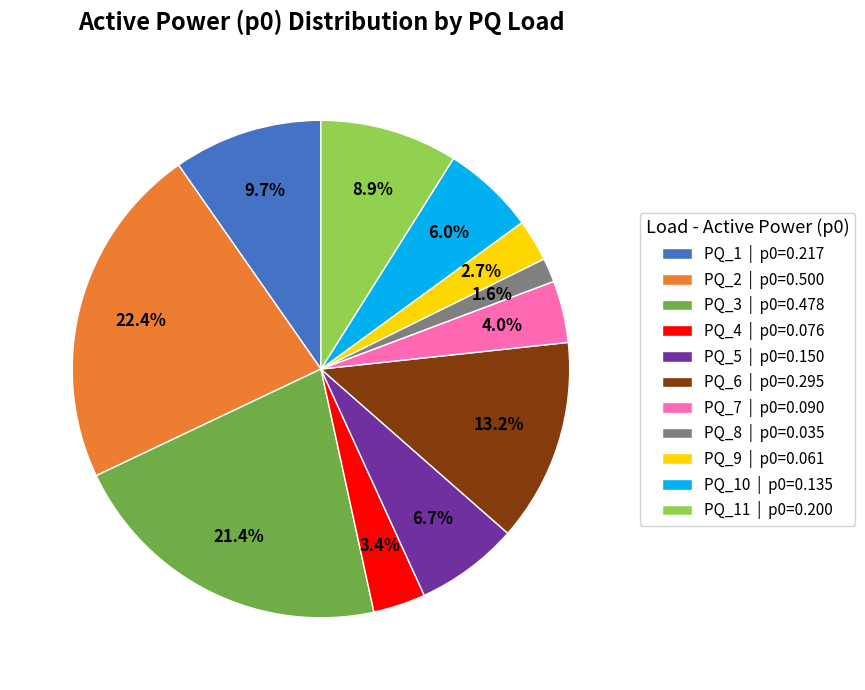

What percentage is NOT represented by PQ_7 | p0=0.090?

96.0%